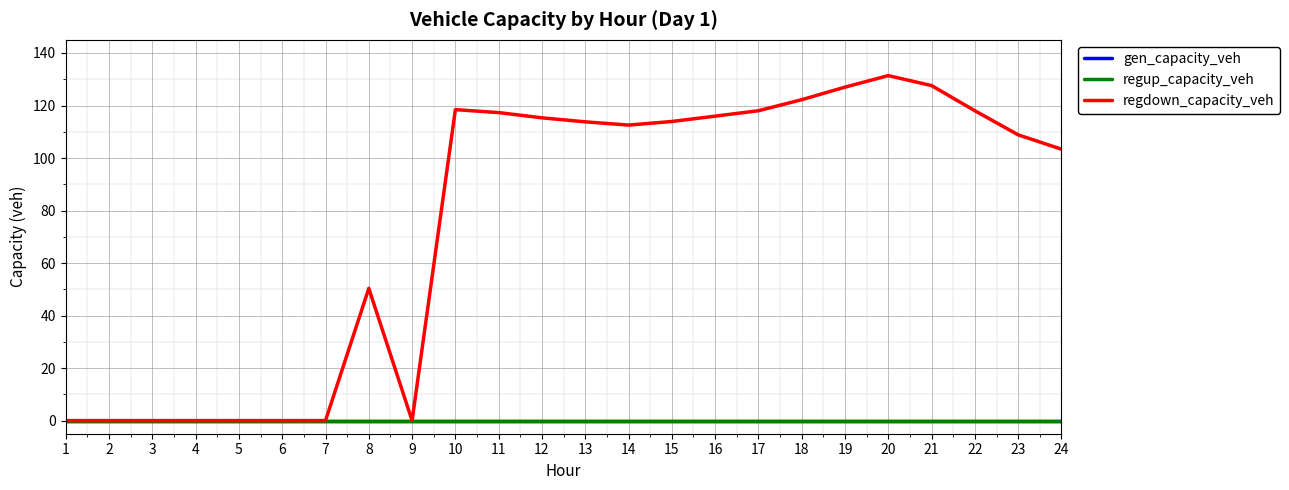

True or false: regup_capacity_veh and regdown_capacity_veh intersect in this chart.

False